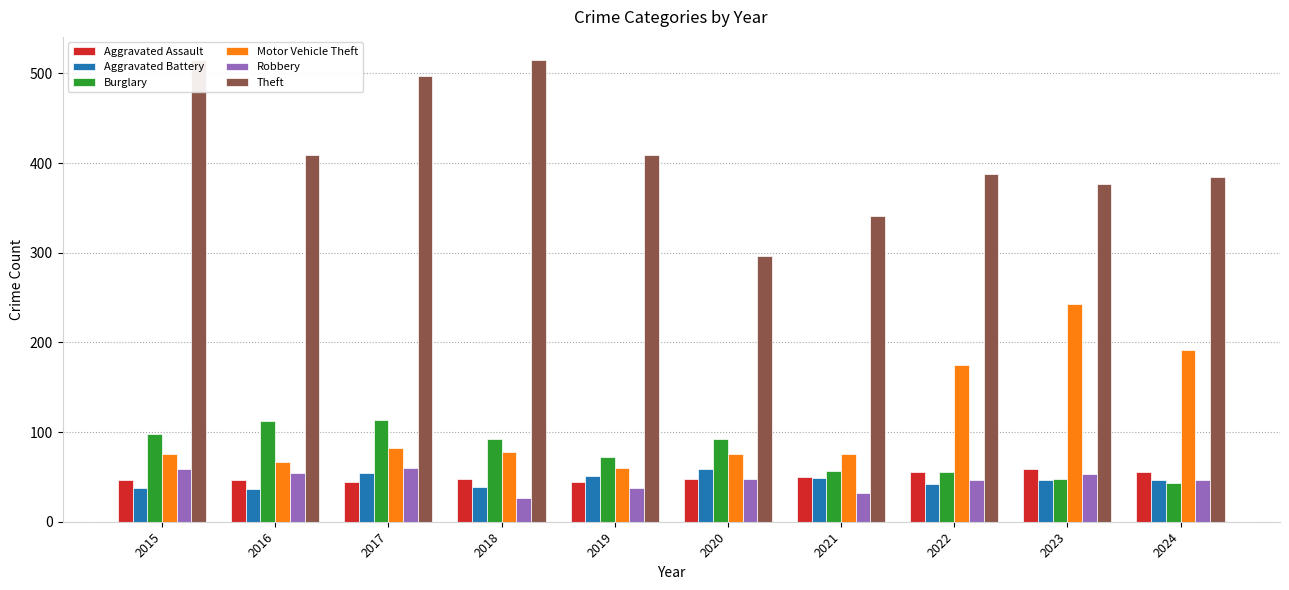

At how many categories does at least one series exceed 47?

10